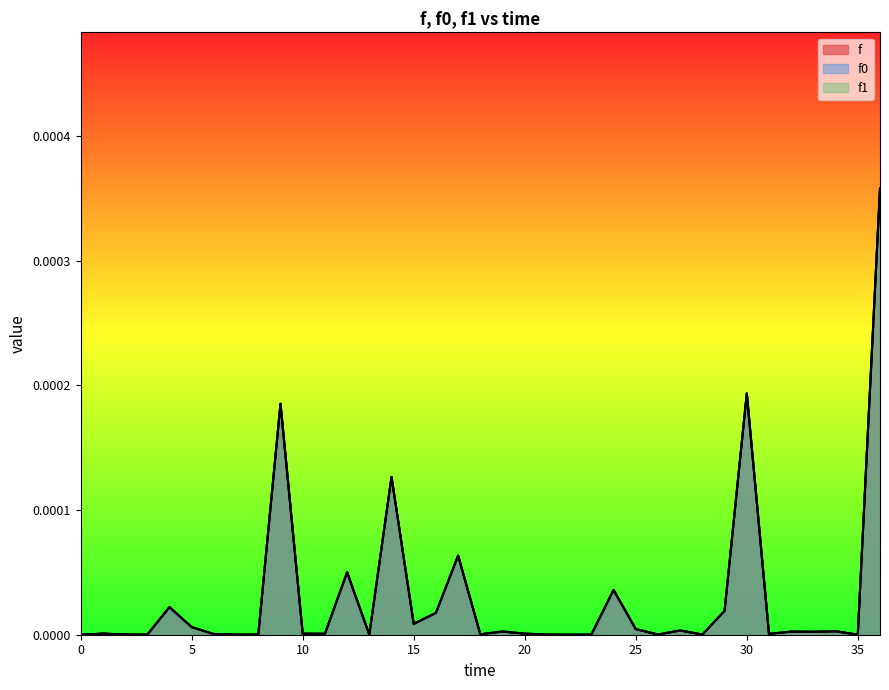

Which series has the widest spread of values?

f